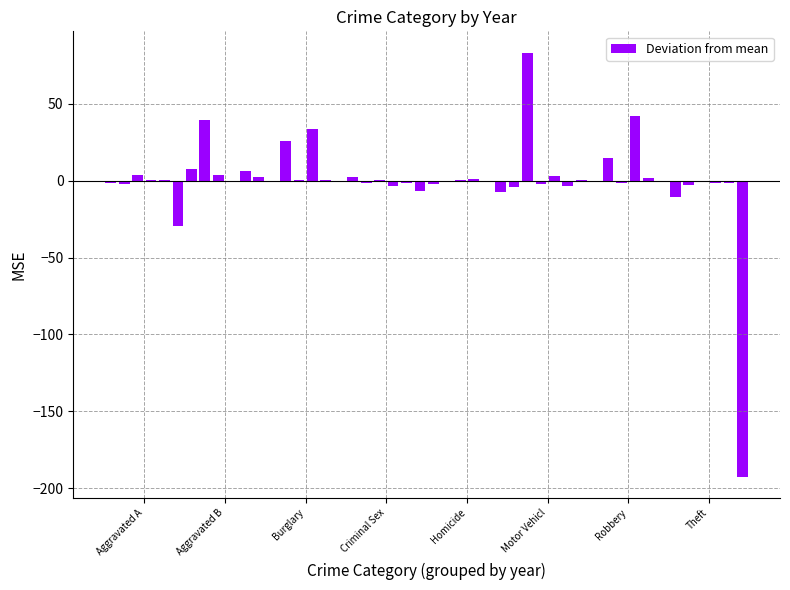

What is the maximum value shown in the chart?

83.5